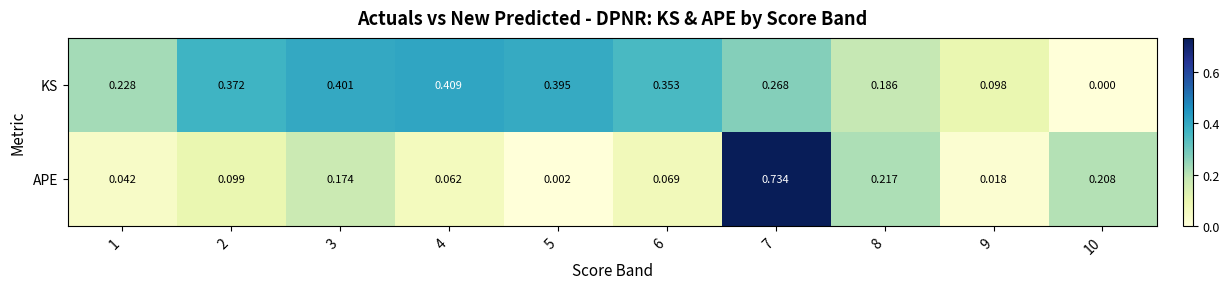

At 4, list the series in order from largest to smallest.

KS, APE